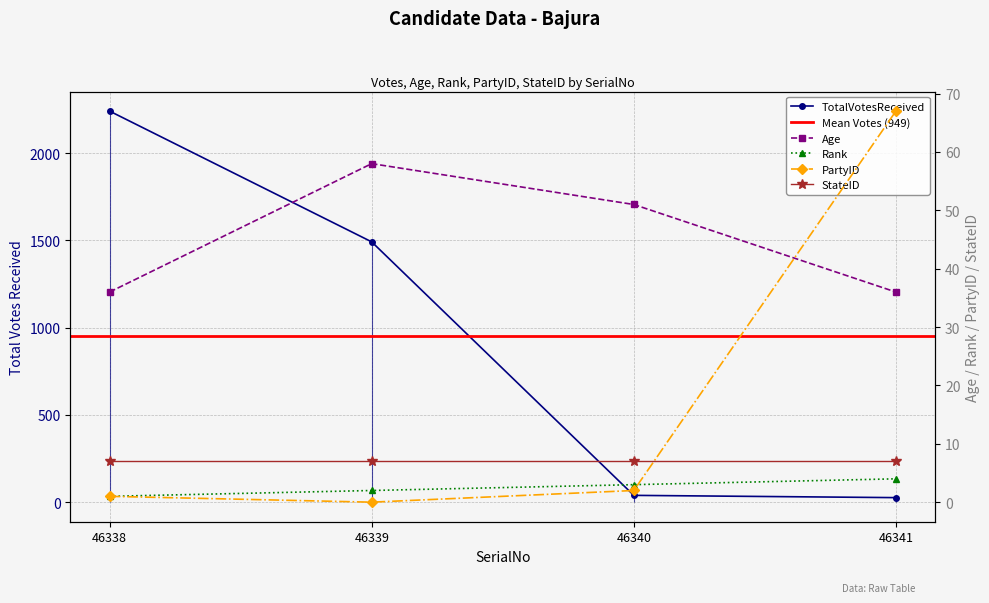

Which category has the lowest value across all series?

46339